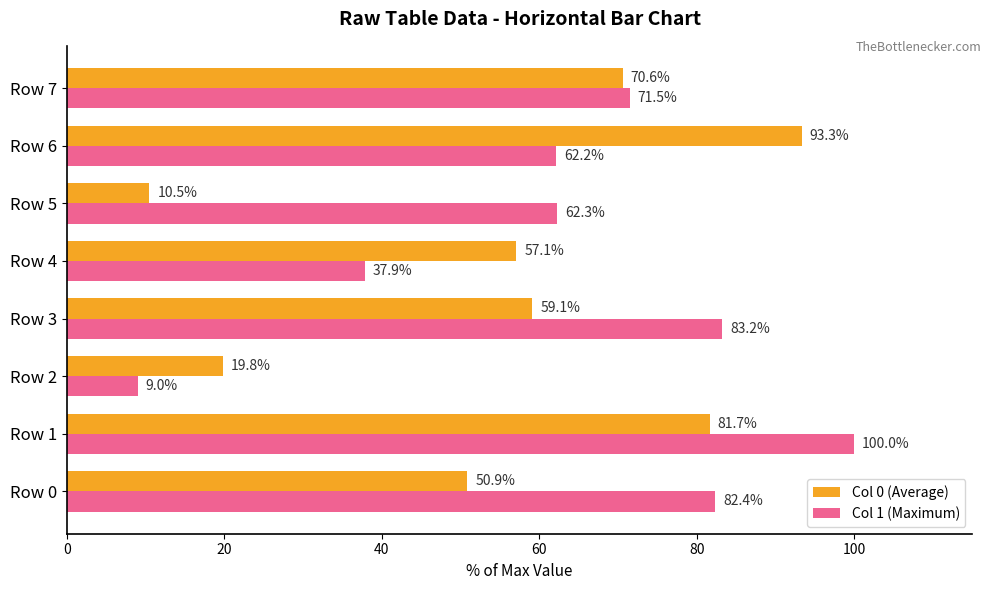

Which series has the largest range (max minus min)?

Col 1 (Maximum)